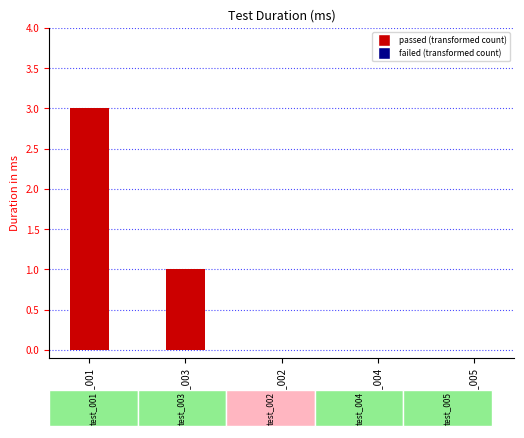

True or false: the data shows 1 at test_005.

False